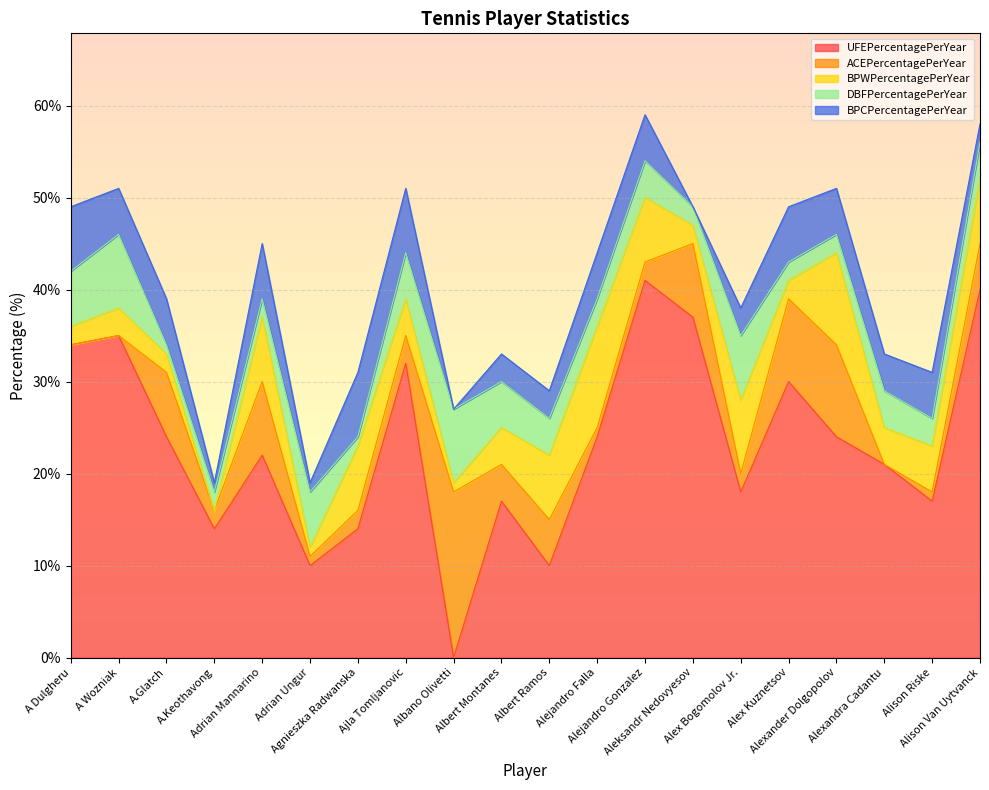

List the series in order of their peak value, lowest first.

BPCPercentagePerYear, DBFPercentagePerYear, BPWPercentagePerYear, ACEPercentagePerYear, UFEPercentagePerYear